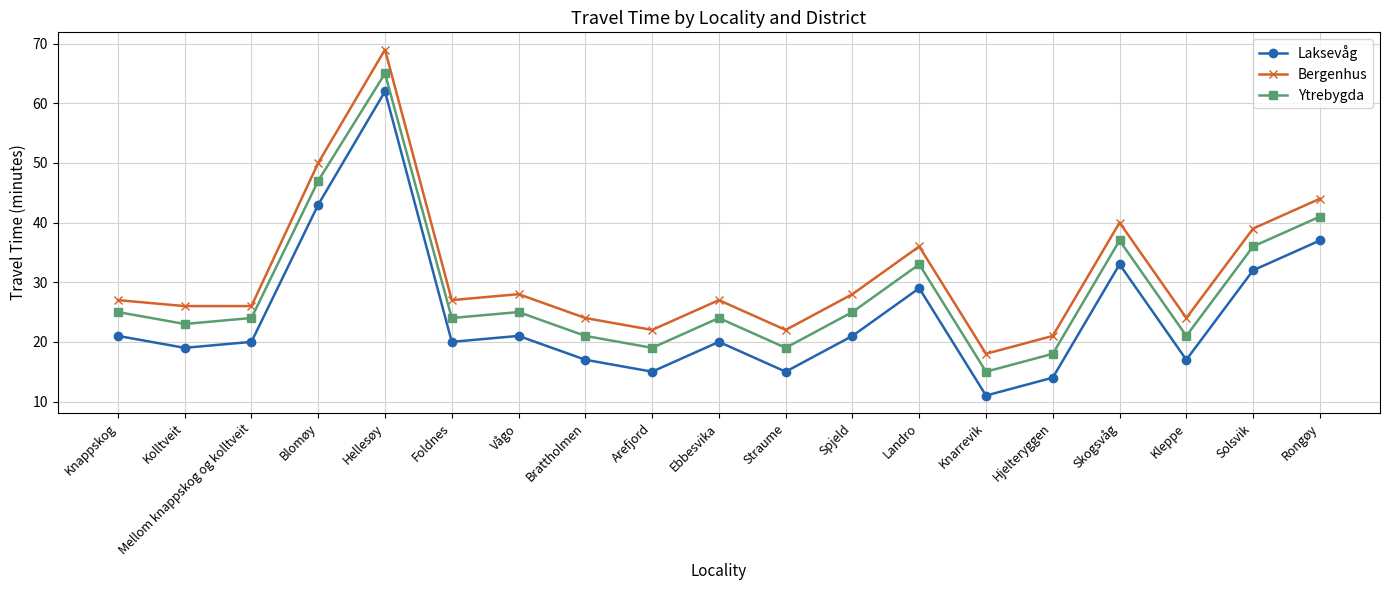

What is the label of the 12th point from the left?

Spjeld